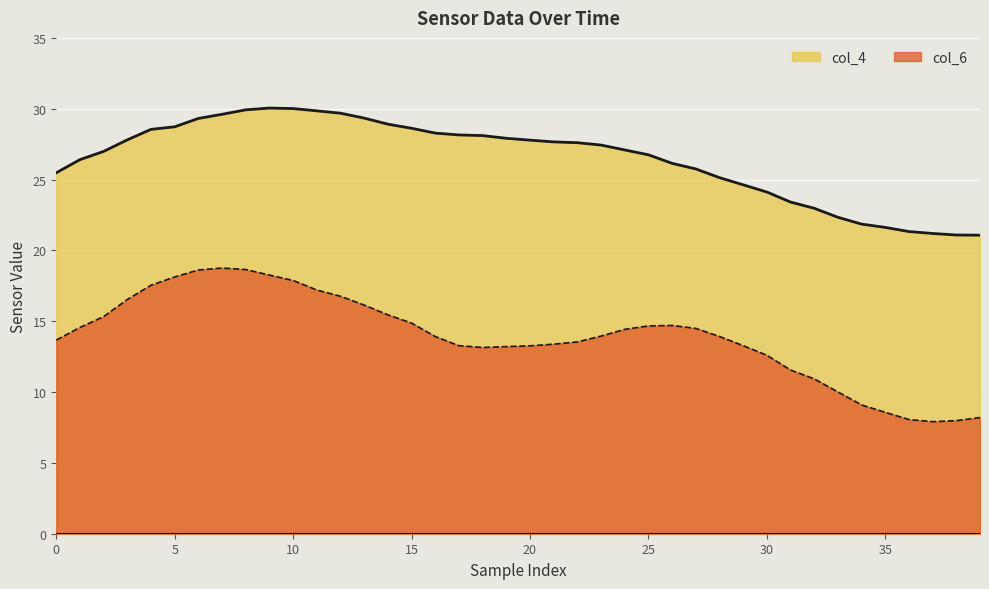

What is the minimum value shown in the chart?

7.9